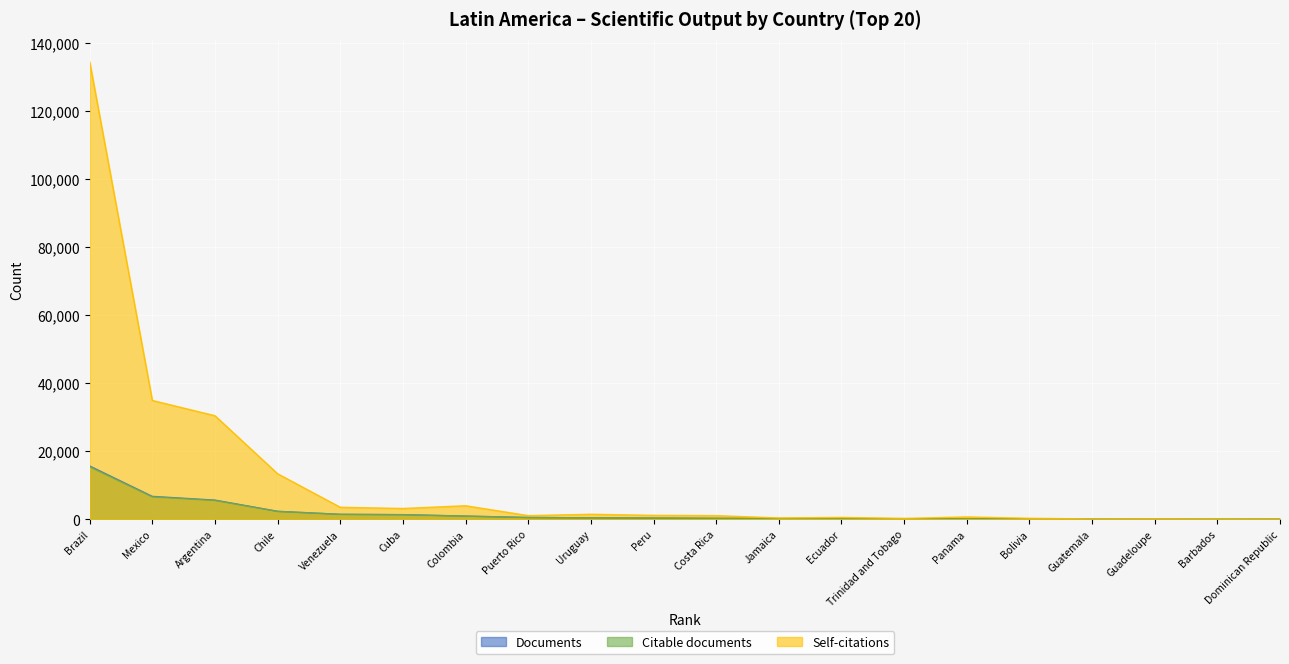

How many data points in Citable documents are less than 302?

10